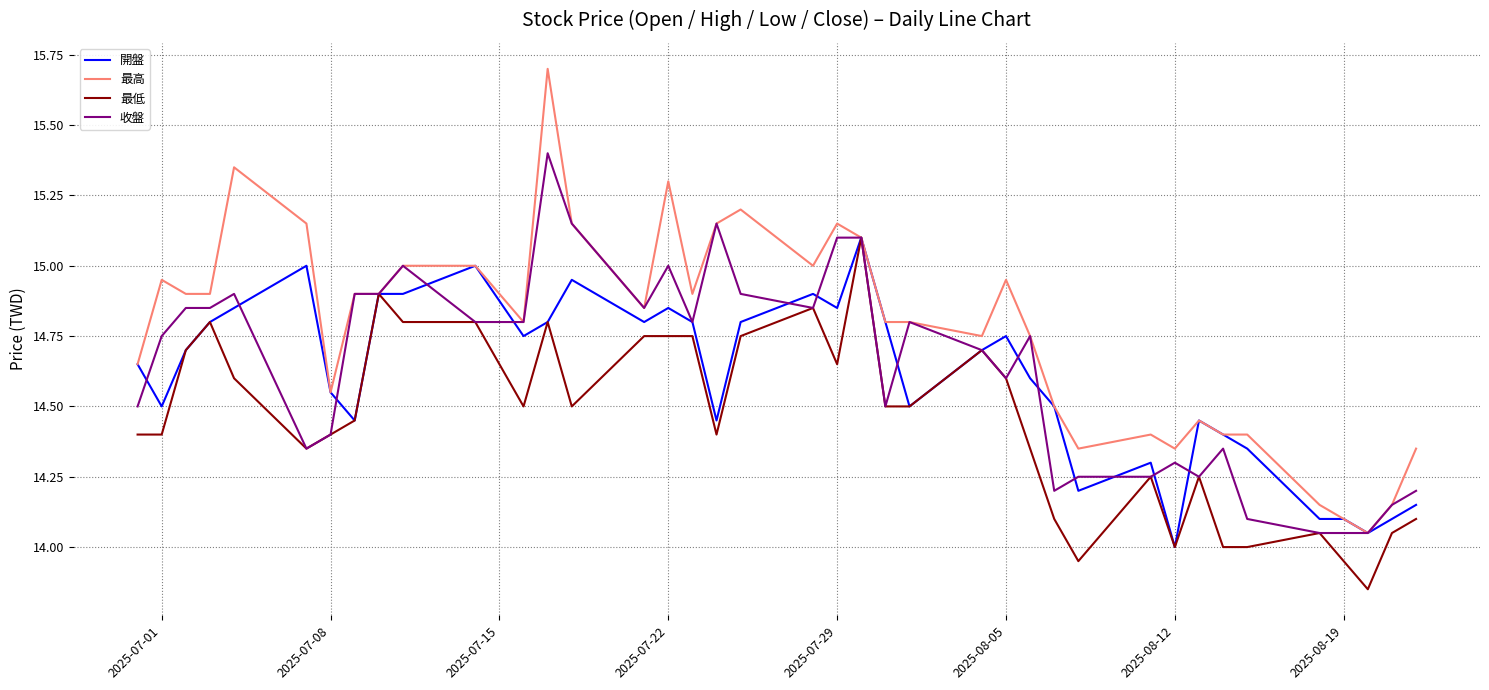

Count the number of data series in this chart.

4